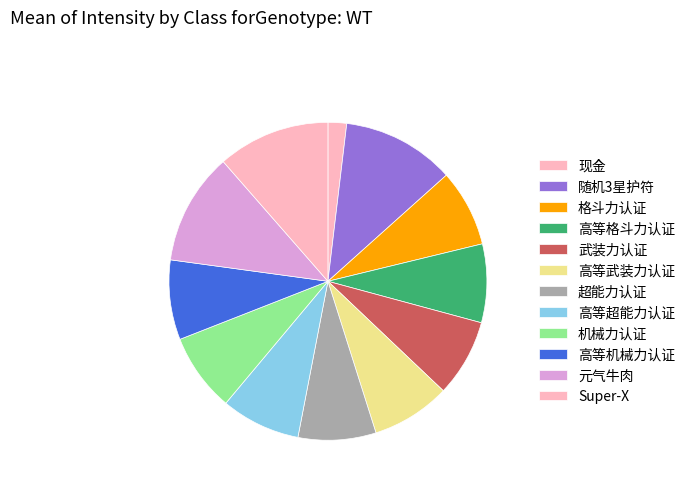

Is 元气牛肉 the majority of the pie?

No